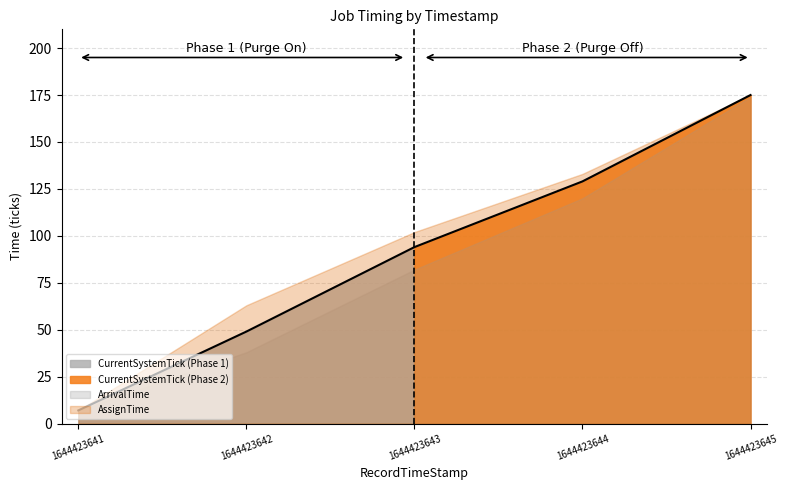

How many lines are shown in the chart?

3